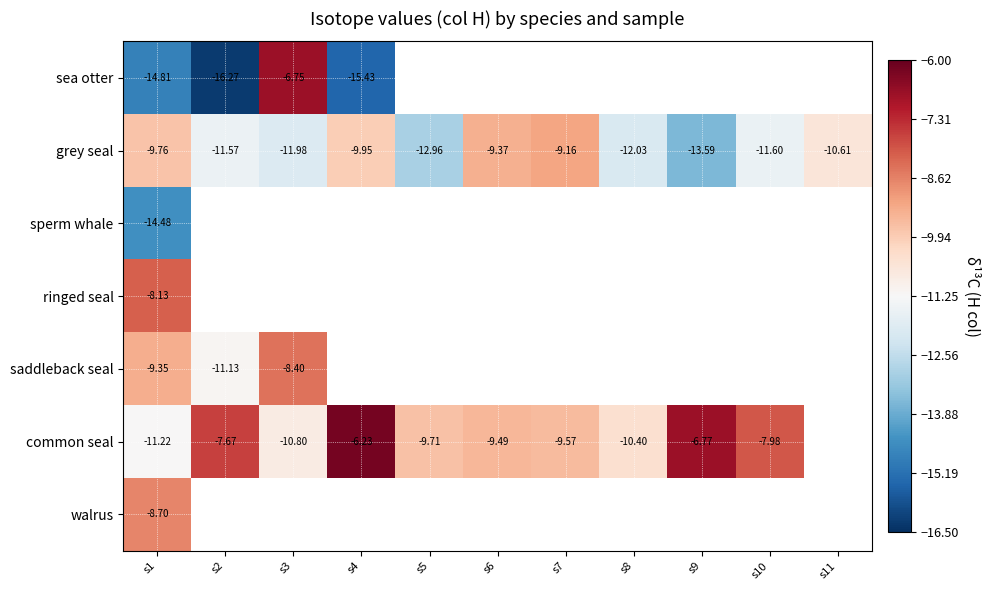

Count the number of data series in this chart.

7